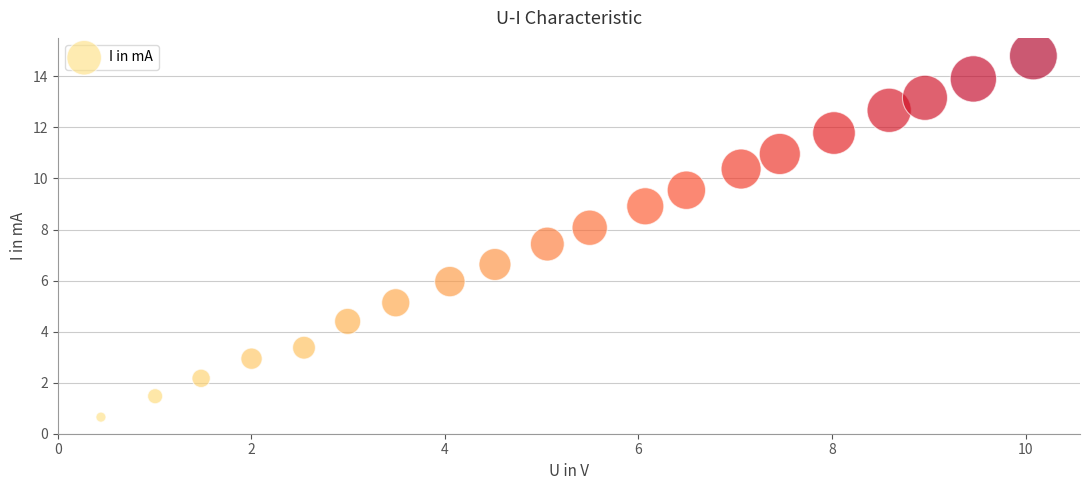

List the coordinates of all points as (X, Y) pairs, reading left to right.

(0.4, 0.7)  (1.0, 1.5)  (1.5, 2.2)  (2.0, 2.9)  (2.5, 3.4)  (3.0, 4.4)  (3.5, 5.1)  (4.1, 6.0)  (4.5, 6.6)  (5.1, 7.4)  (5.5, 8.1)  (6.1, 8.9)  (6.5, 9.5)  (7.1, 10.4)  (7.5, 11.0)  (8.0, 11.8)  (8.6, 12.7)  (9.0, 13.2)  (9.5, 13.9)  (10.1, 14.8)